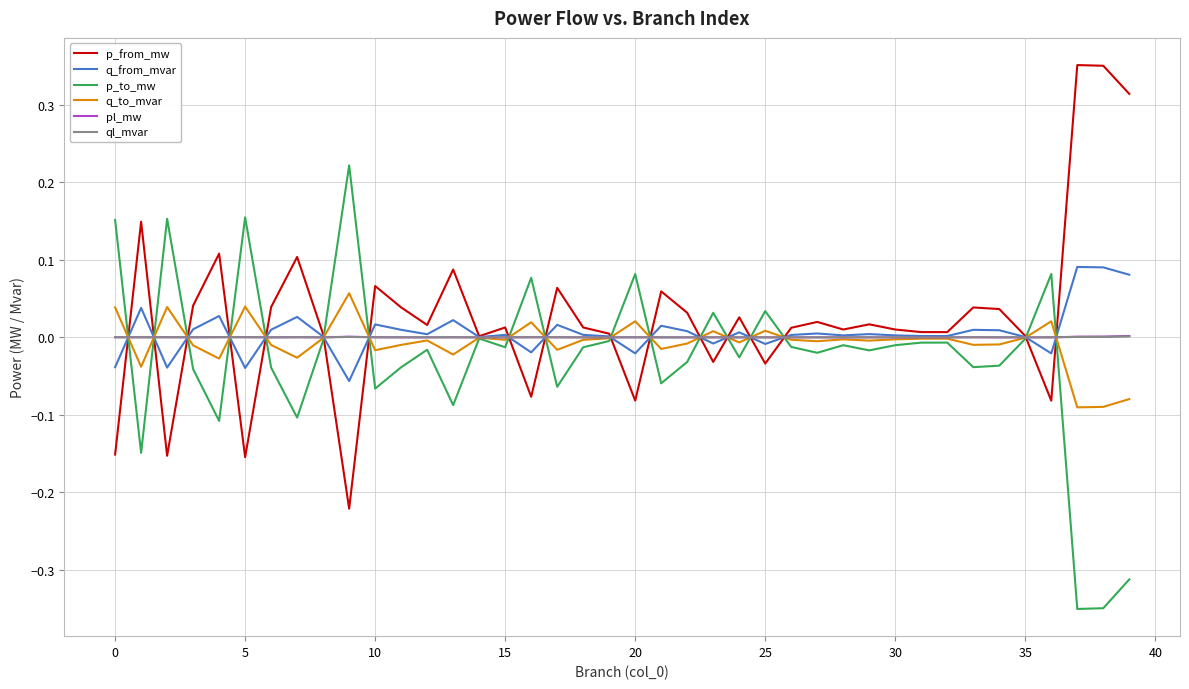

Count the number of data series in this chart.

6